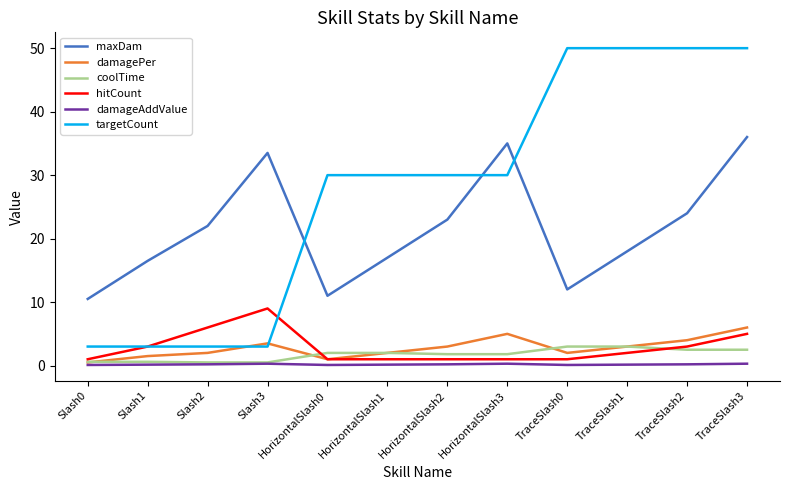

Rank the series by their maximum value, from lowest to highest.

damageAddValue, coolTime, damagePer, hitCount, maxDam, targetCount